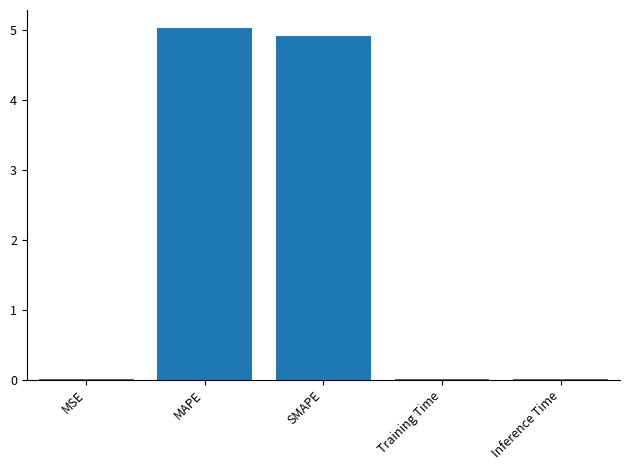

Is it true that the value at SMAPE is 3.1?

False